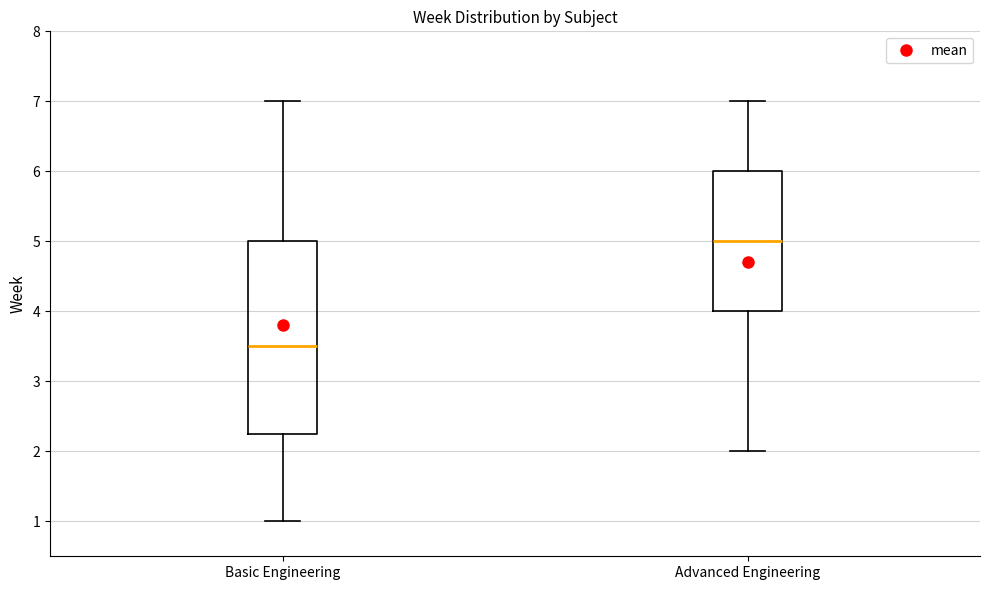

Reading left to right, read every box against the y-axis: the position of its median line, the range the box covers, and the ends of its whiskers. The values are not printed on the chart, so give them approximately, as read against the axis.

Basic Engineering: median 3.5, box 2.3 to 5.0, whiskers 1.0 to 7.0
Advanced Engineering: median 5.0, box 4.0 to 6.0, whiskers 2.0 to 7.0